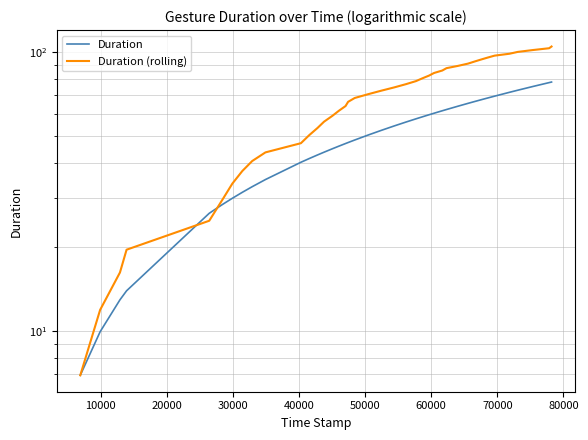

What is the sum of all Duration (rolling) values?

2656.5